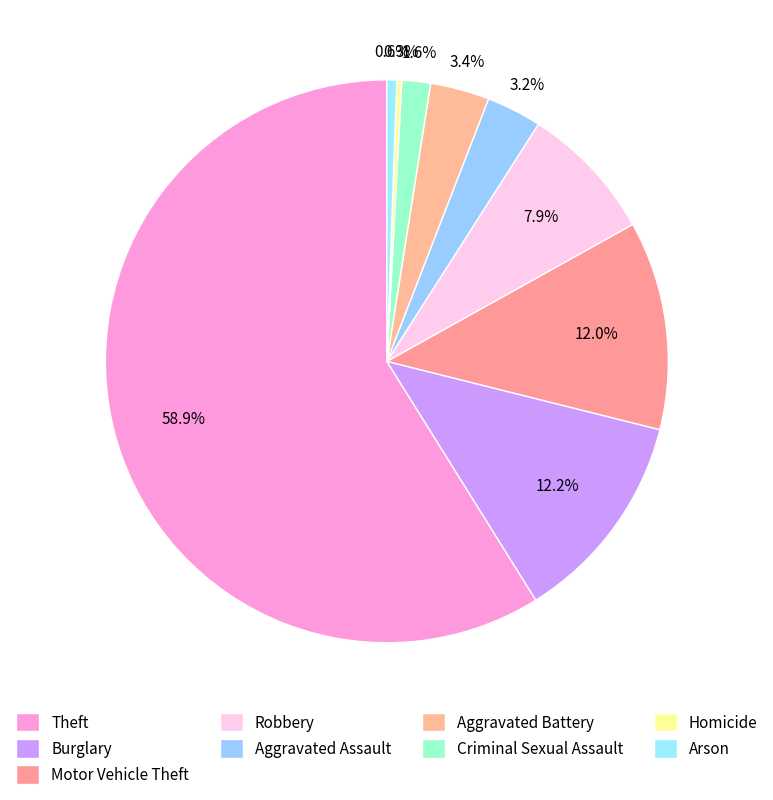

Count the number of slices in the pie.

9